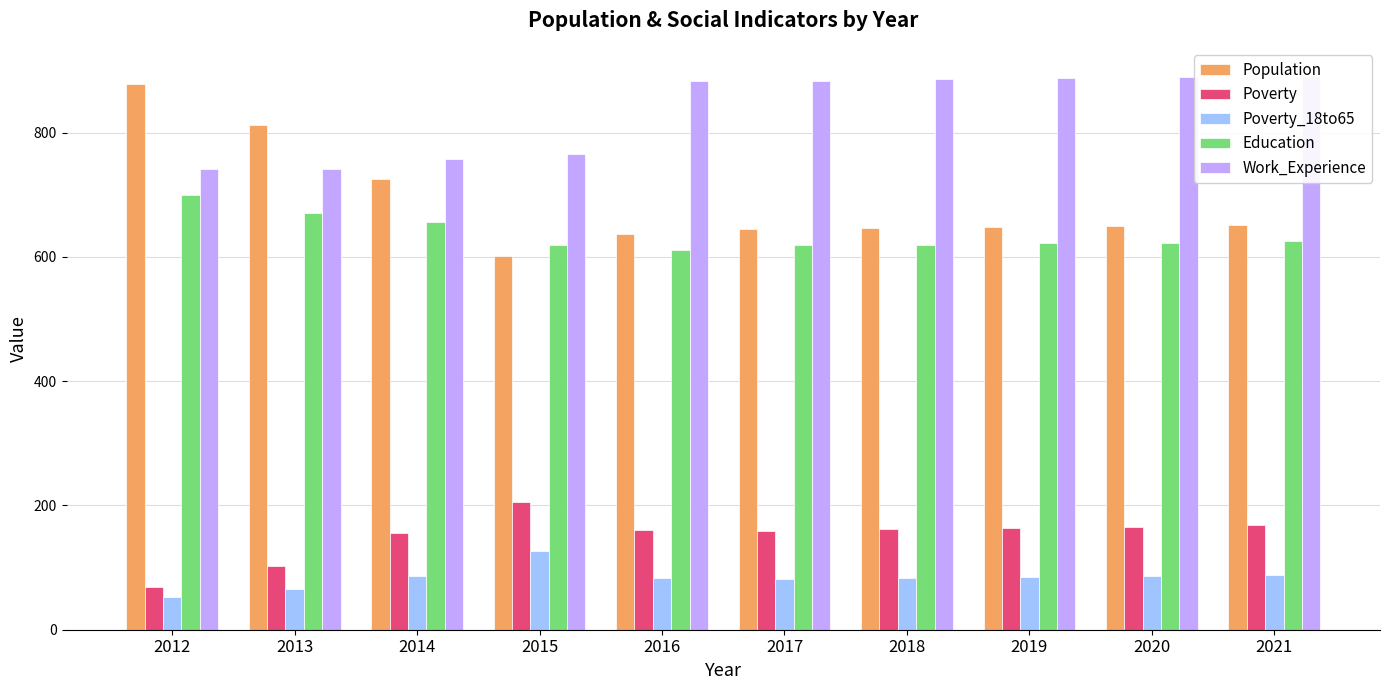

Is it true that Work_Experience equals 884 at 2017?

True